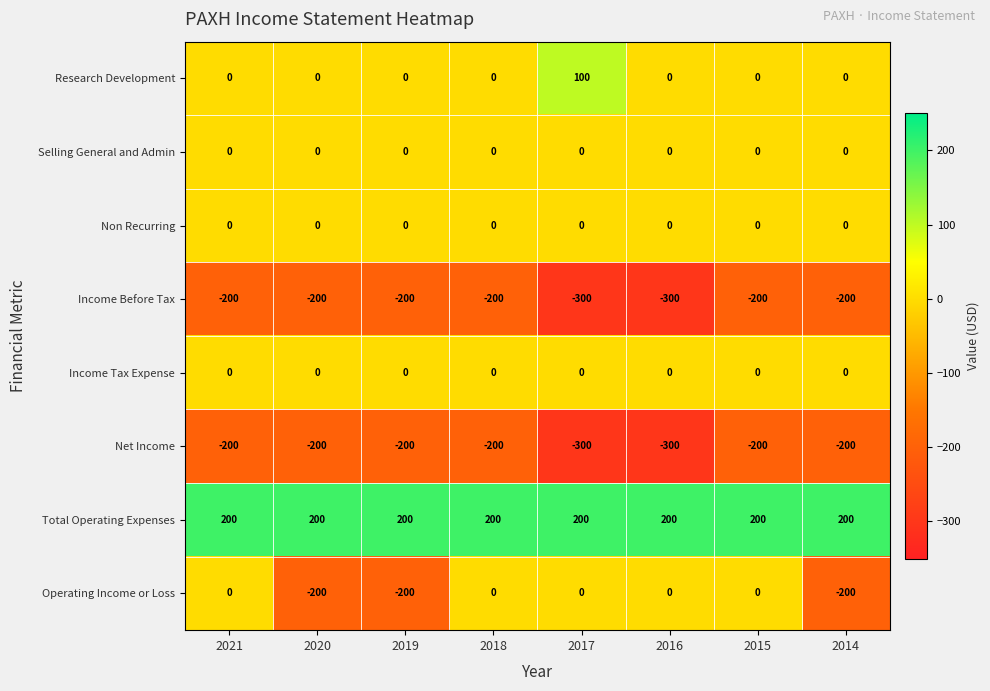

What is the maximum value shown in the chart?

200